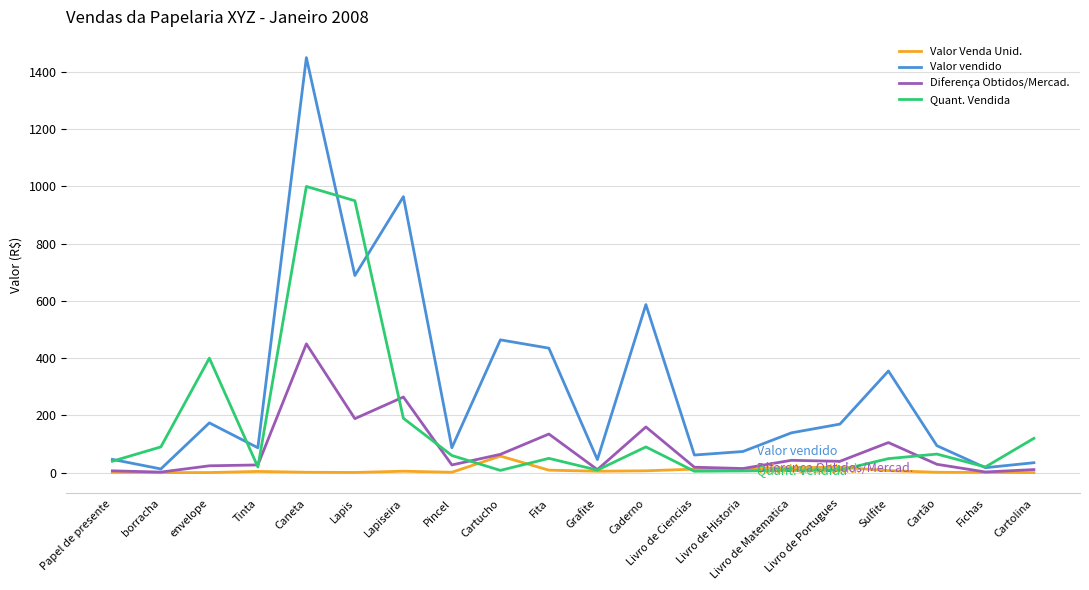

Rank the series by their average value, from lowest to highest.

Valor Venda Unid., Diferença Obtidos/Mercad., Quant. Vendida, Valor vendido